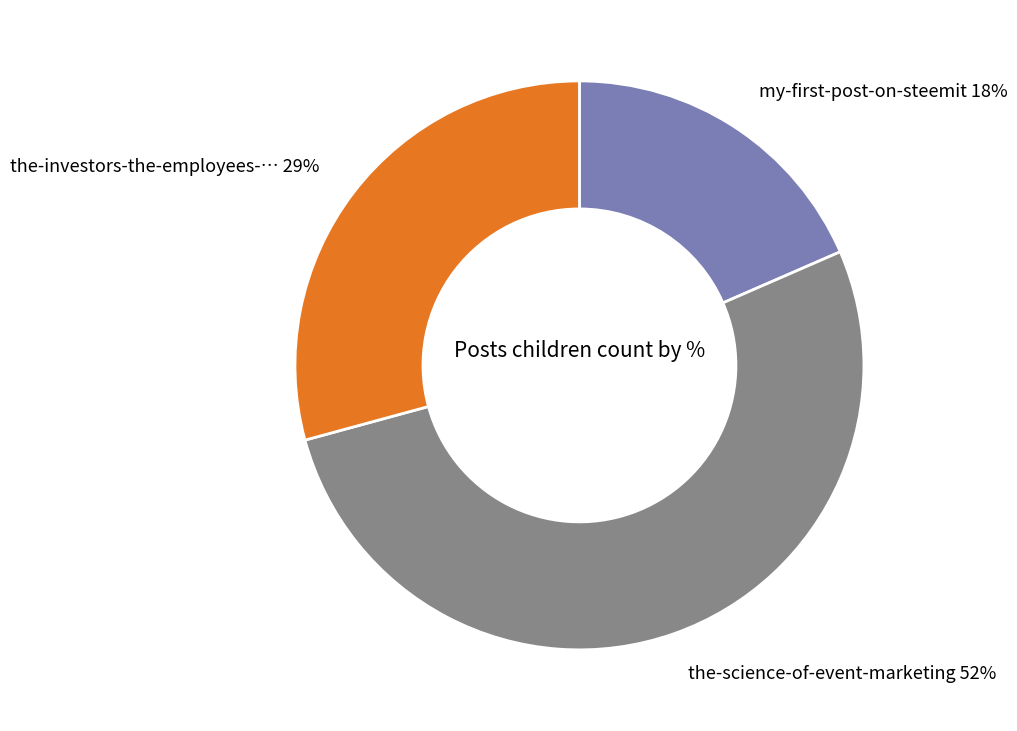

Does any single category account for the majority?

Yes